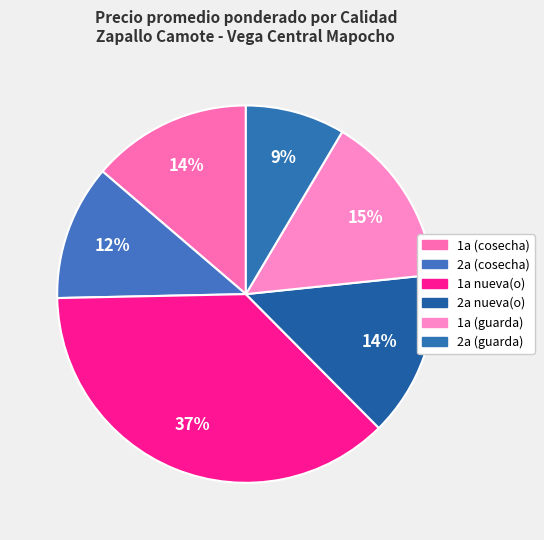

How many slices are in this pie chart?

6